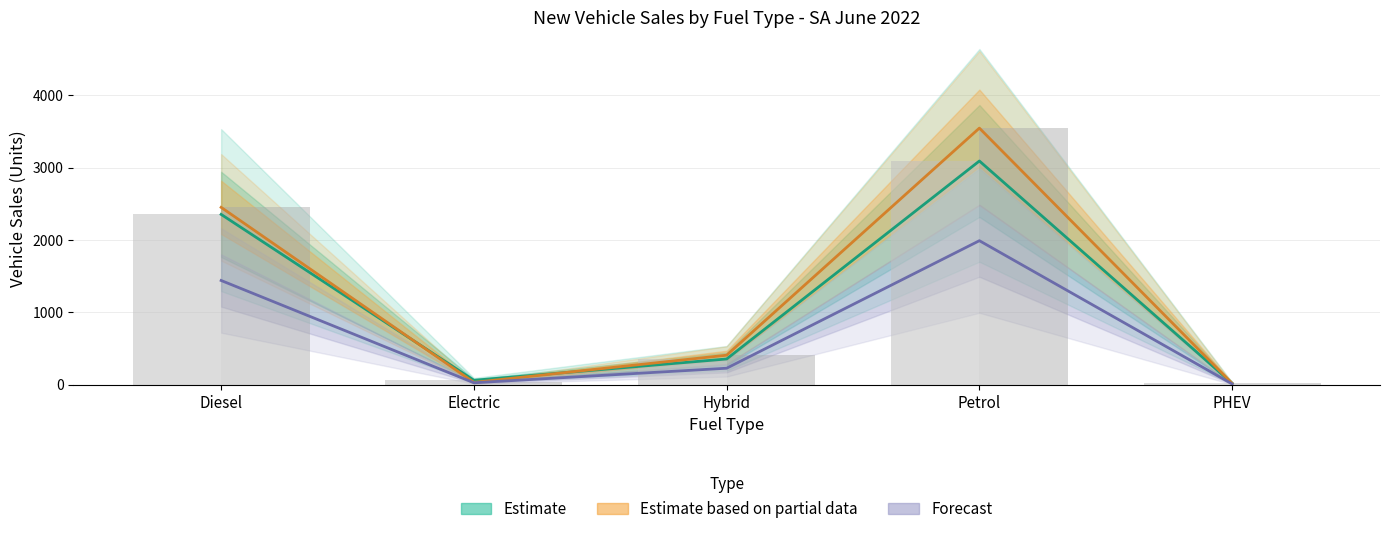

List the series in order of their peak value, lowest first.

Forecast, Estimate, Estimate based on partial data